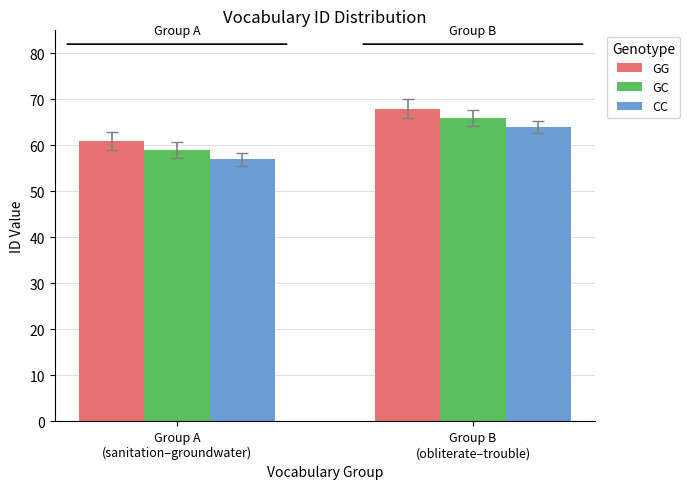

What is the sum of all CC values?

121